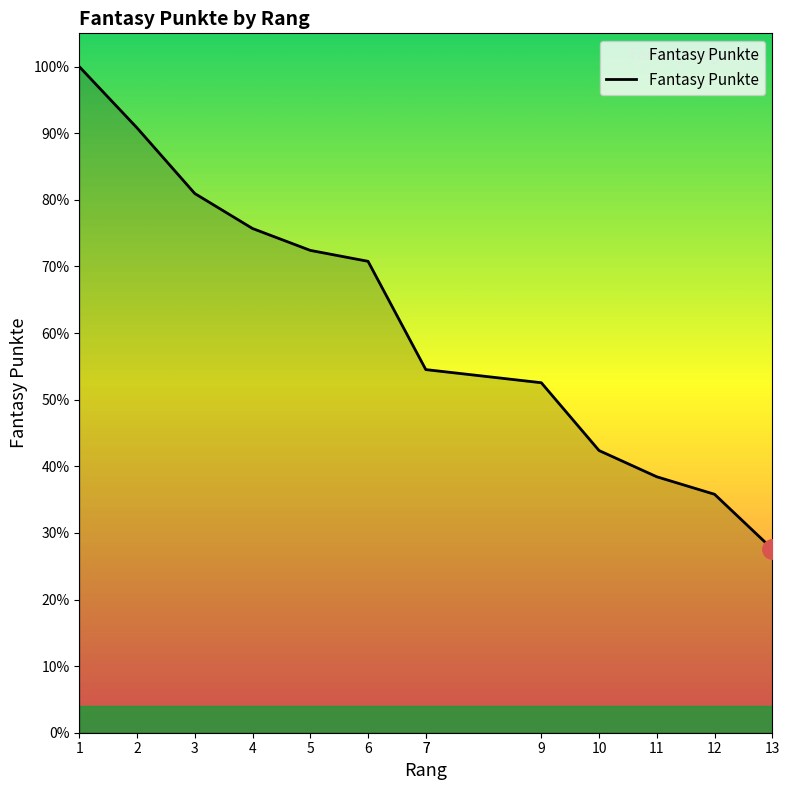

Read the value at 12, to the nearest 50.

200